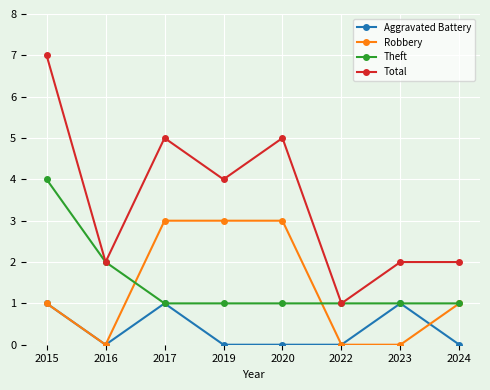

At which category does Robbery reach its first local valley?

2016